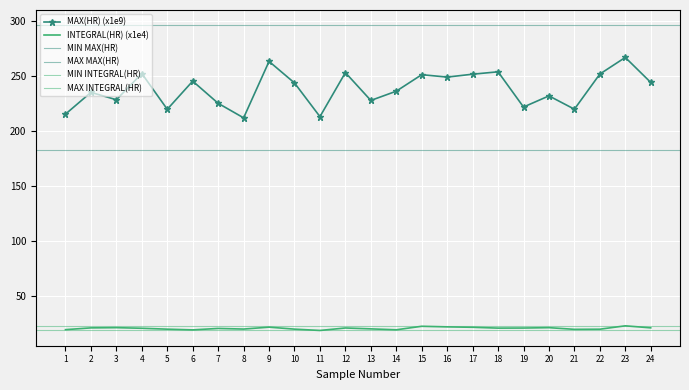

Between 17 and 19, which series saw the biggest shift?

MAX(HR)